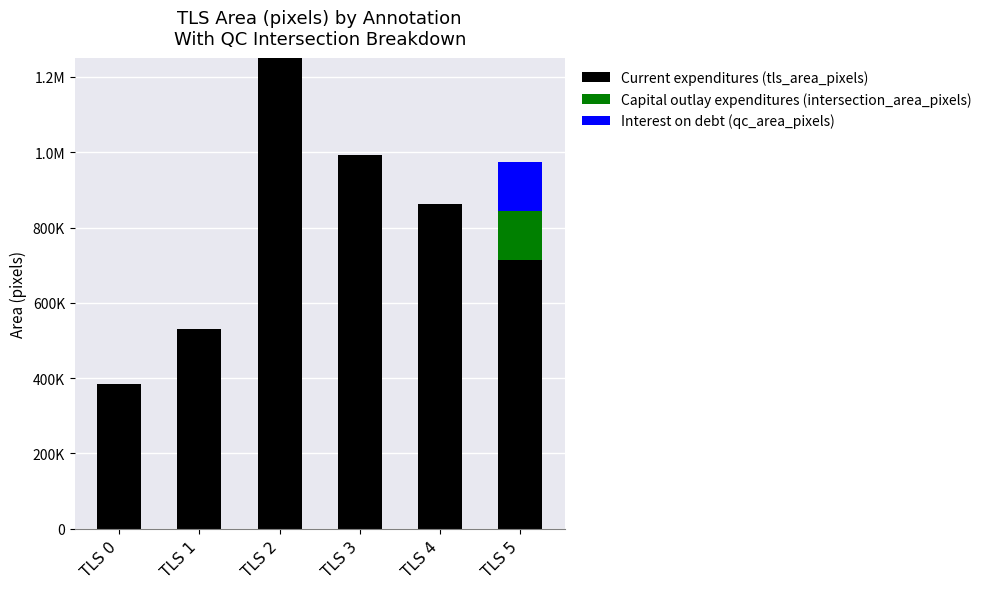

What is the difference between the maximum and minimum values in the Interest on debt (qc_area_pixels) series?

129875.5